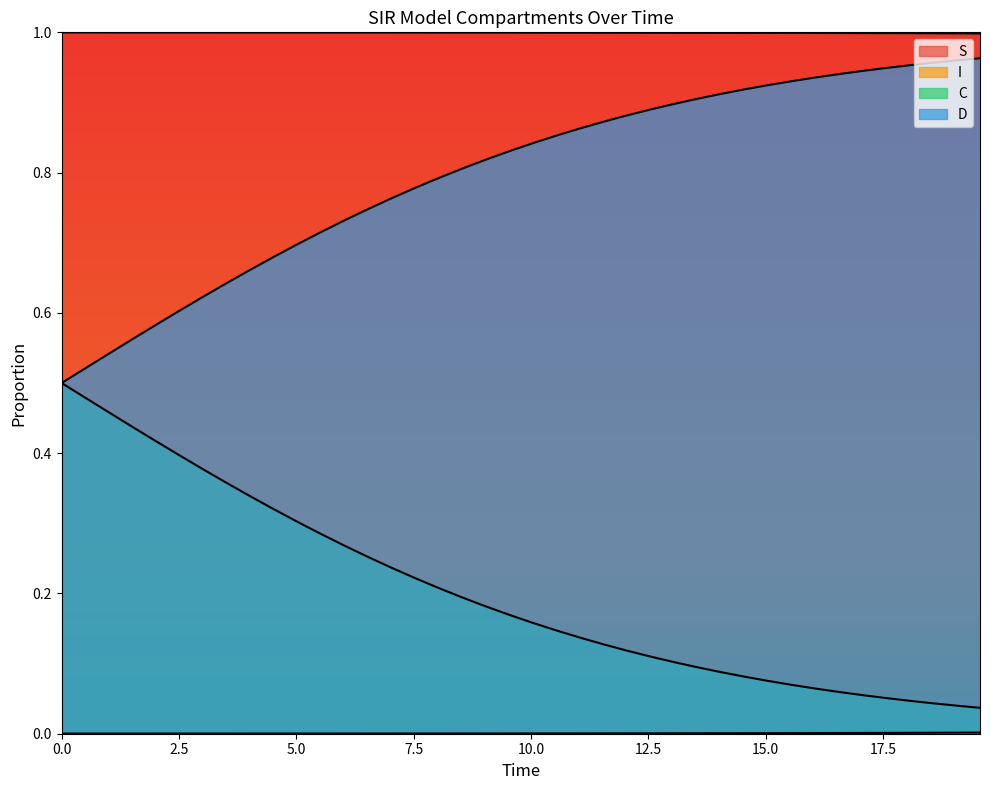

Rank the series by their maximum value, from highest to lowest.

S, D, C, I